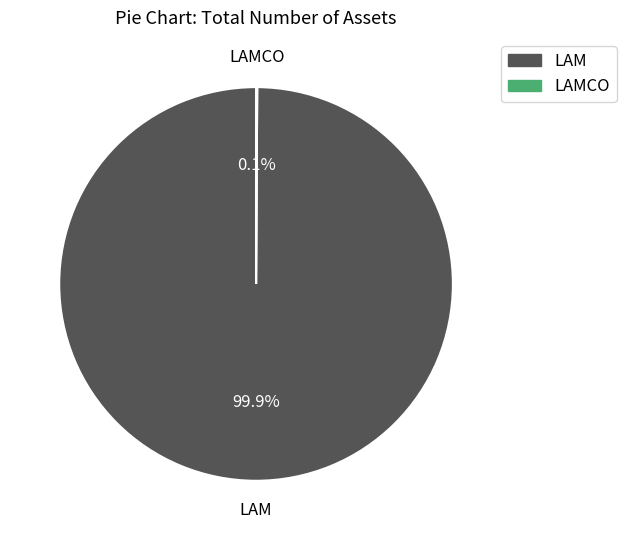

Is there any slice that represents more than half of the pie?

Yes